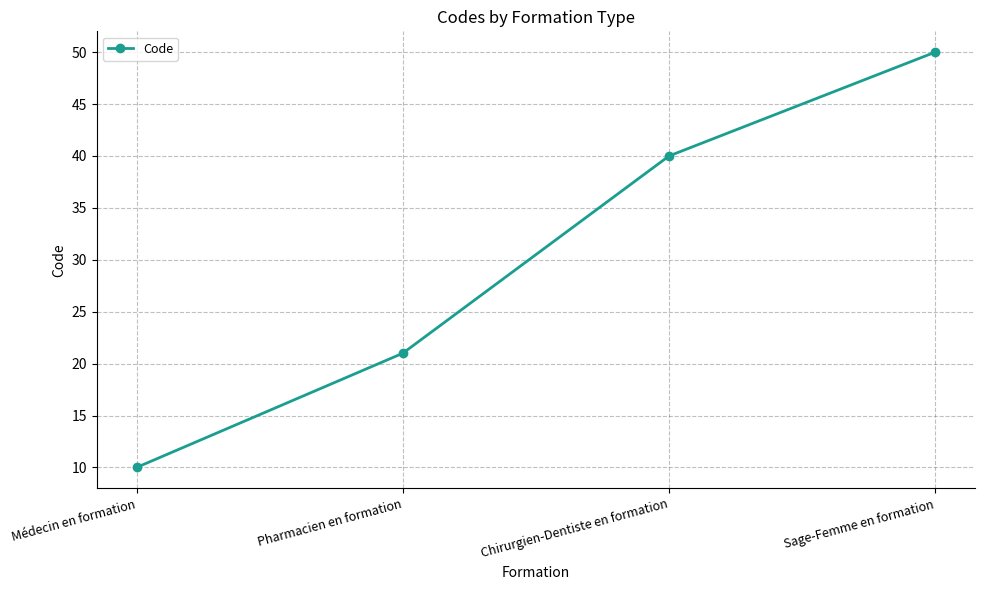

What is the value of the 2nd point from the left?

21